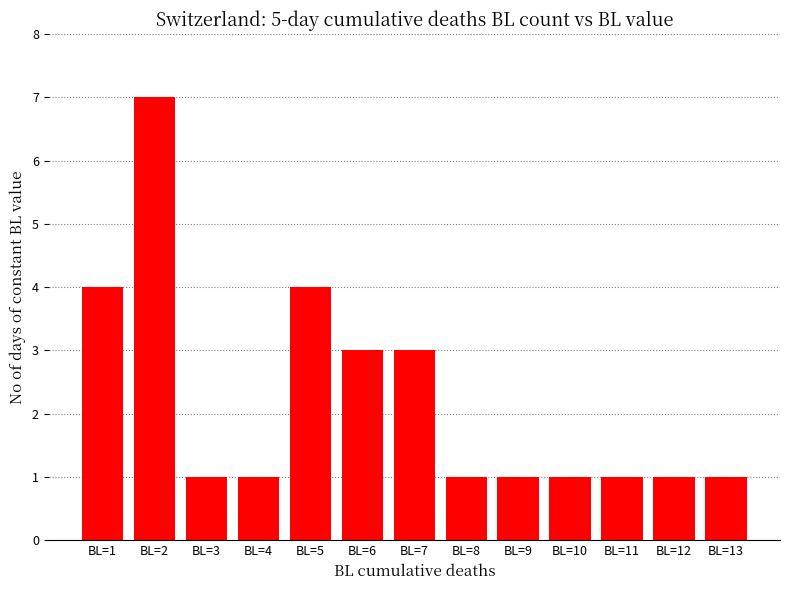

What is the change in value from BL=2 to BL=5?

-3